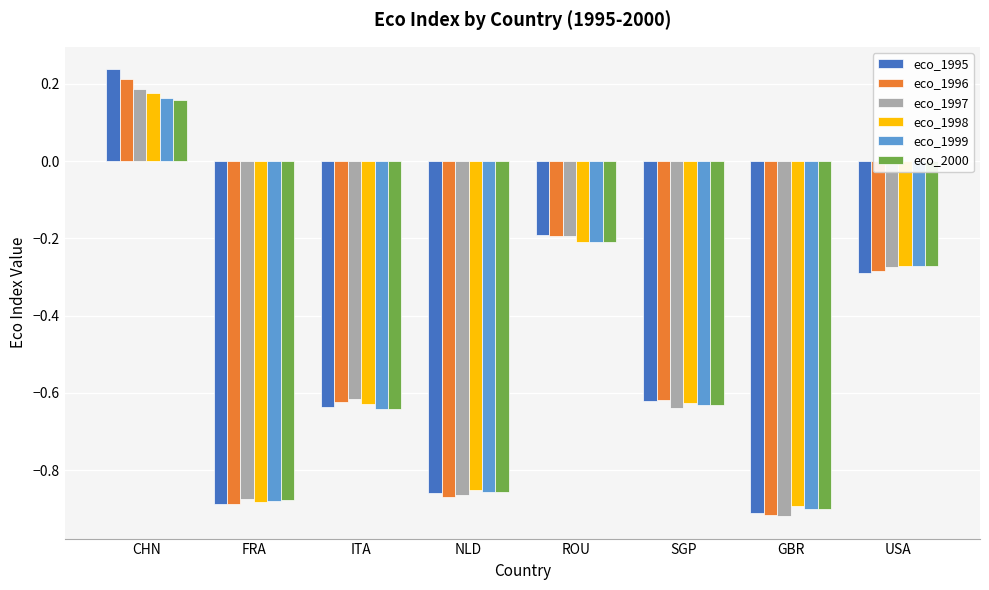

At how many categories does at least one series exceed 0?

1